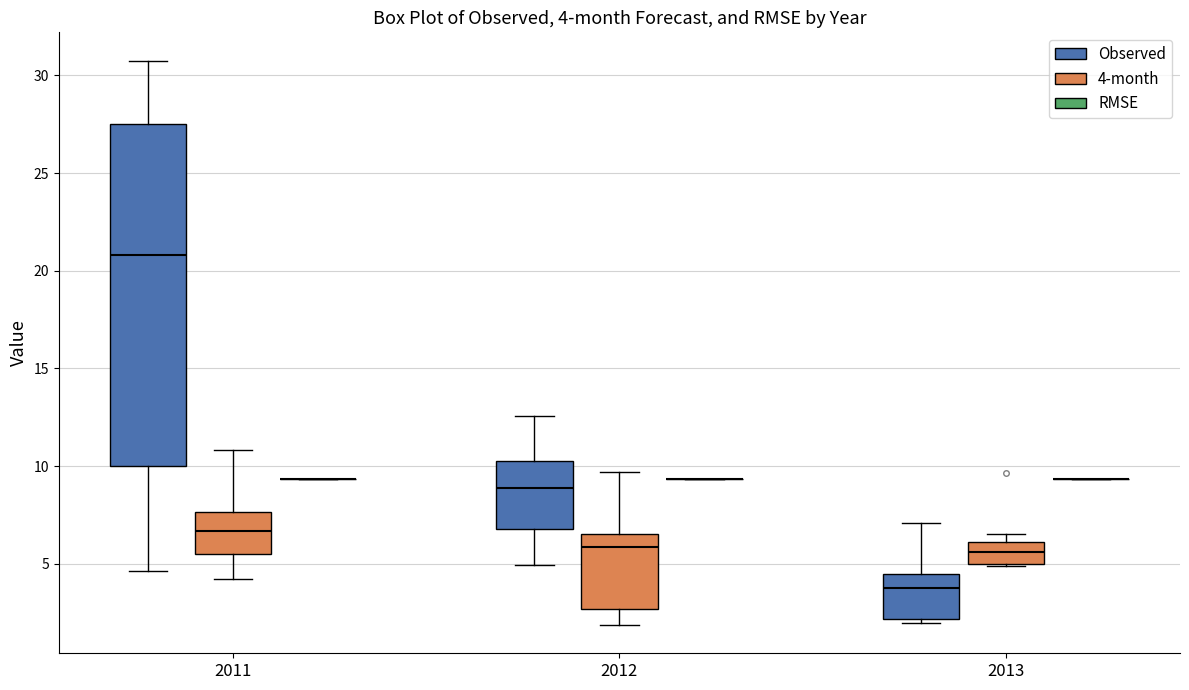

Which box is the tallest, from its lower edge to its upper edge?

2011 (Observed)